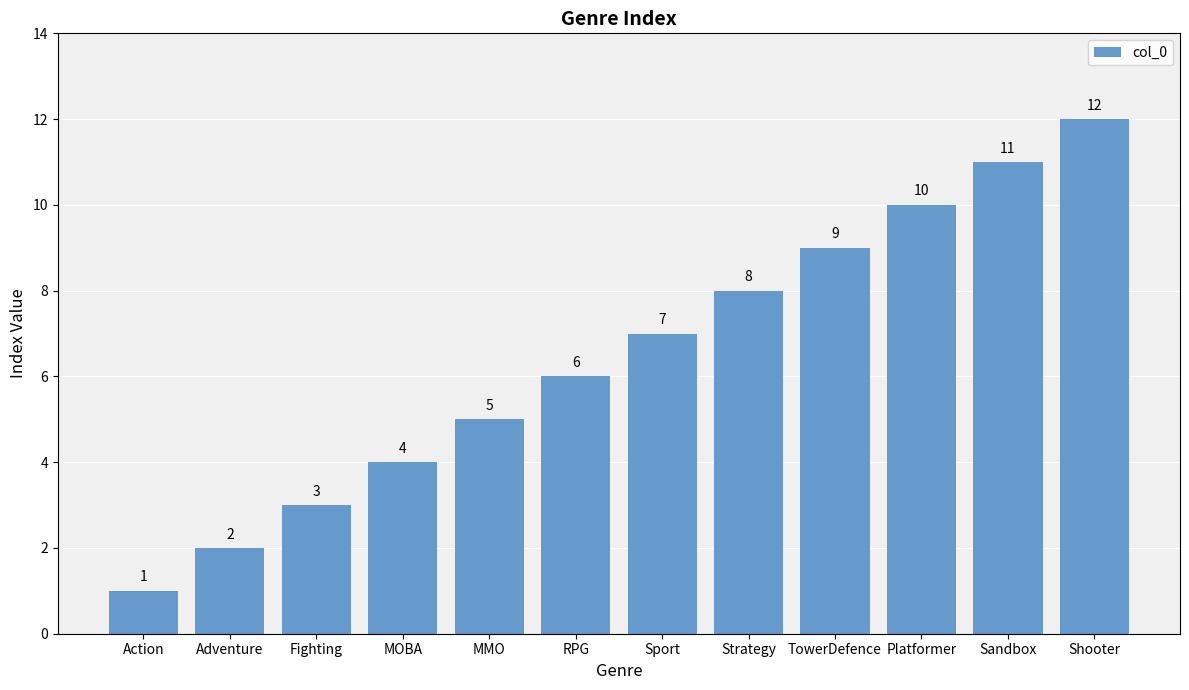

How many bars are there in total?

12